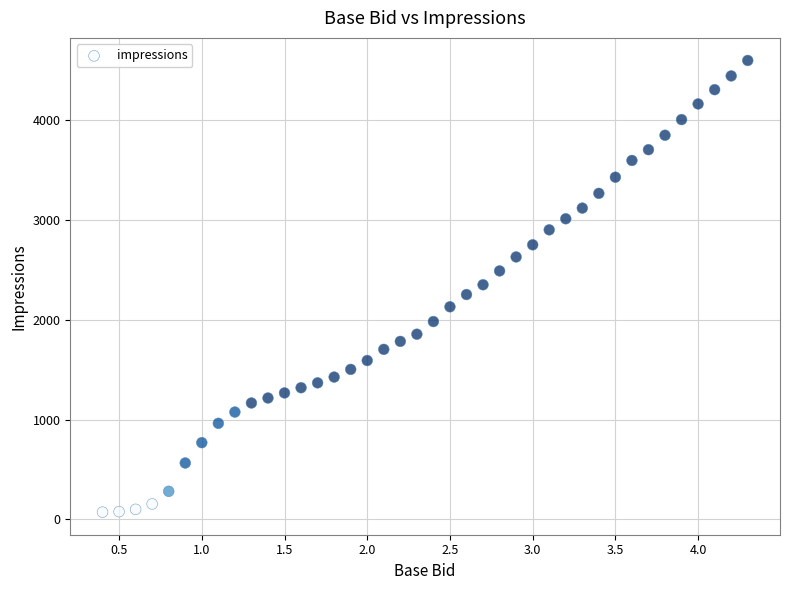

What is the range of Y values (max minus min)?

4531